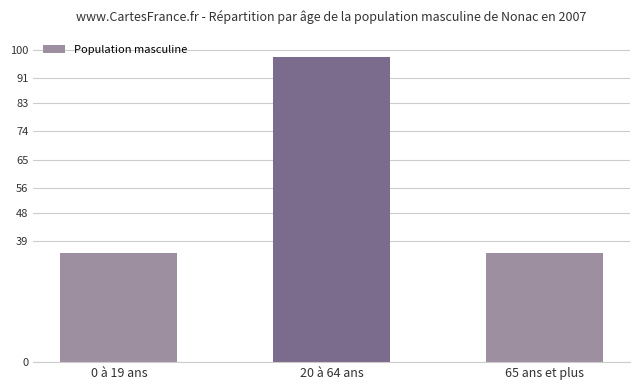

Which has a higher value, 0 à 19 ans or 20 à 64 ans?

20 à 64 ans